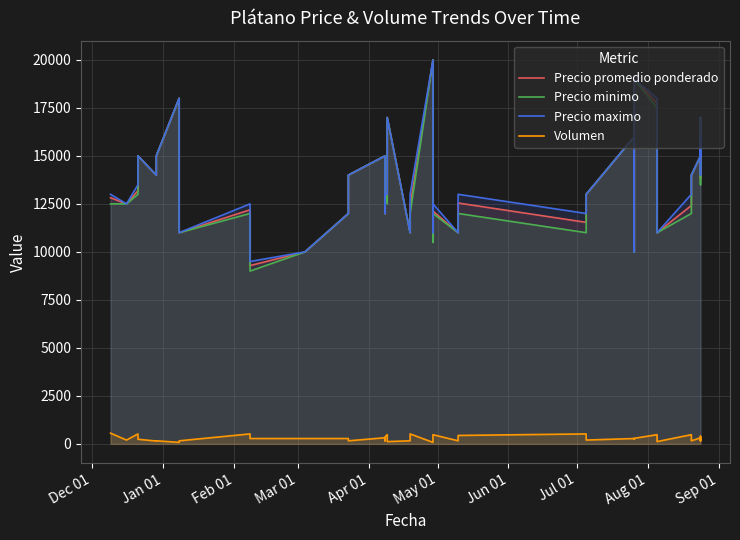

In Precio minimo, how many points are higher than both neighbors (excluding endpoints)?

11